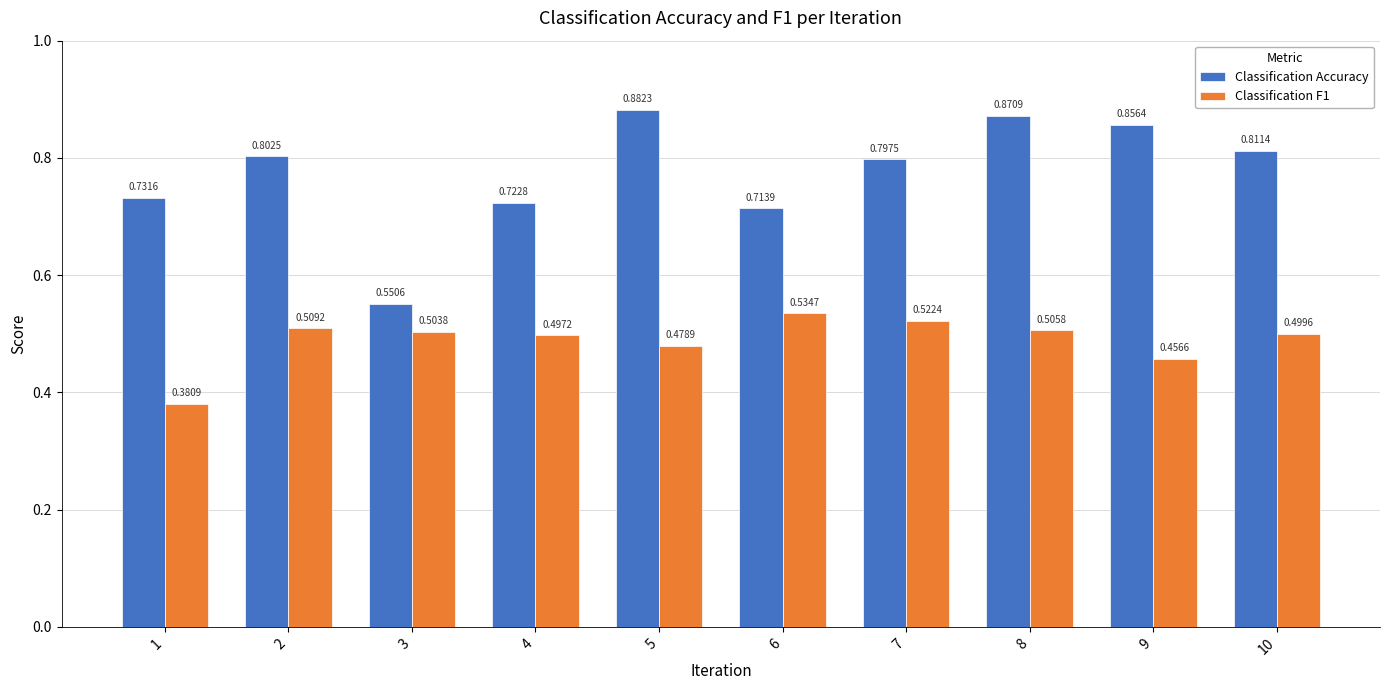

What is the total value across all series at 8?

1.4